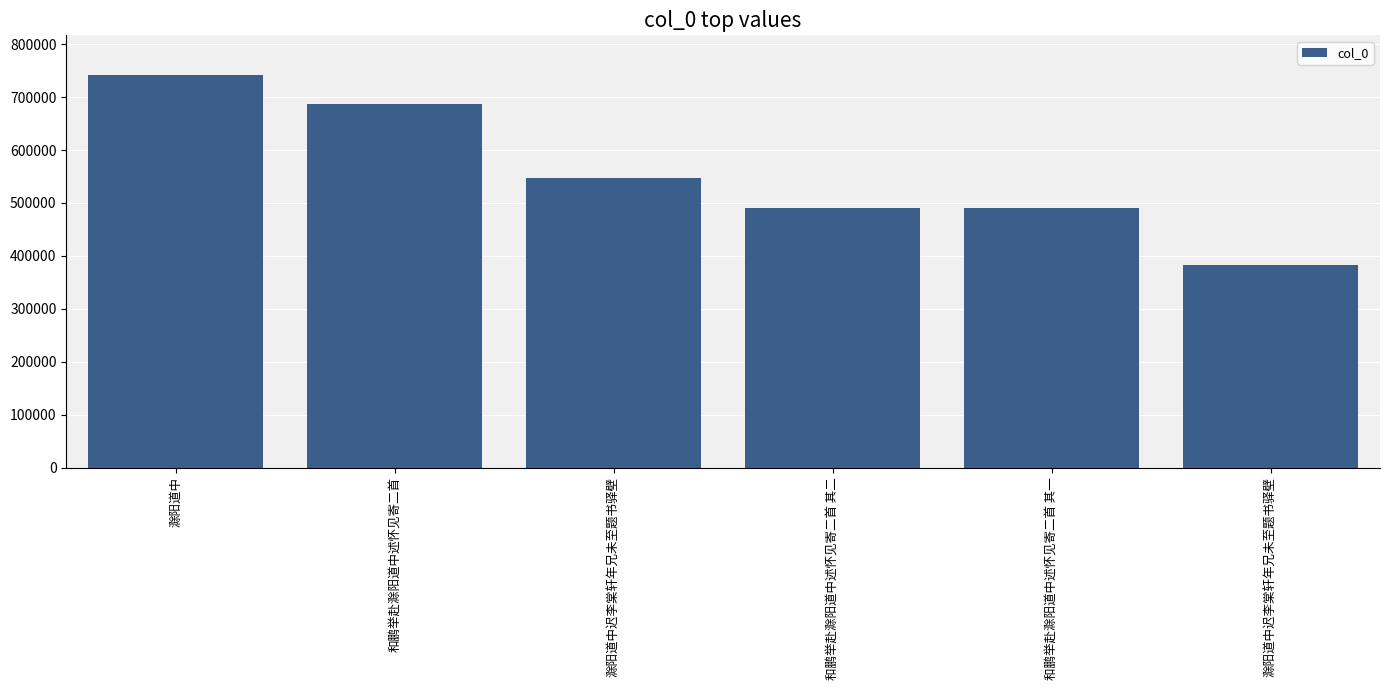

How many values are below 547295?

3